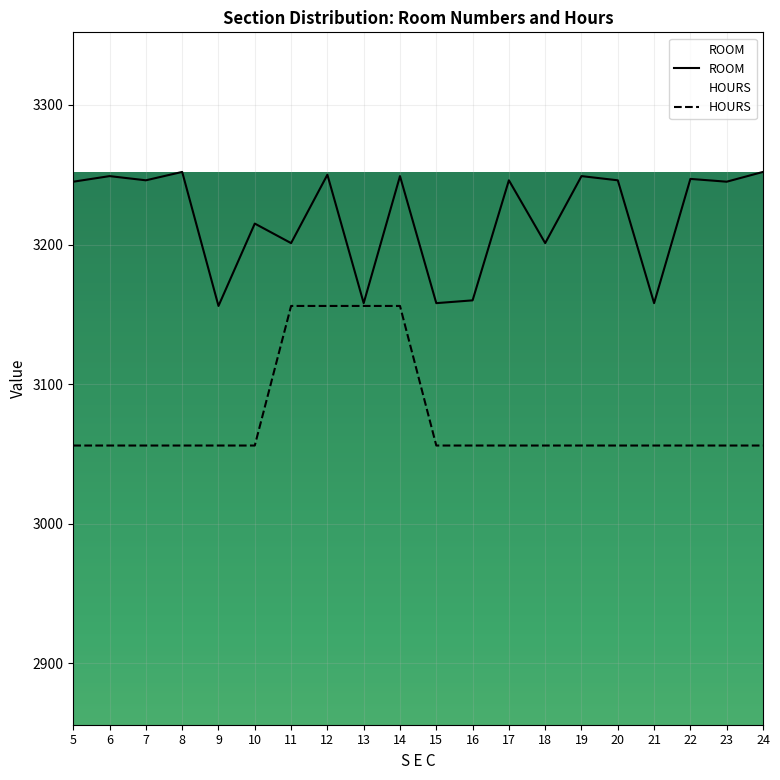

Reading right to left, extract all data points from this chart.

ROOM: 24=3252	23=3245	22=3247	21=3158	20=3246	19=3249	18=3201	17=3246	16=3160	15=3158	14=3249	13=3158	12=3250	11=3201	10=3215	9=3156	8=3252	7=3246	6=3249	5=3245
HOURS: 24=3056	23=3056	22=3056	21=3056	20=3056	19=3056	18=3056	17=3056	16=3056	15=3056	14=3156	13=3156	12=3156	11=3156	10=3056	9=3056	8=3056	7=3056	6=3056	5=3056